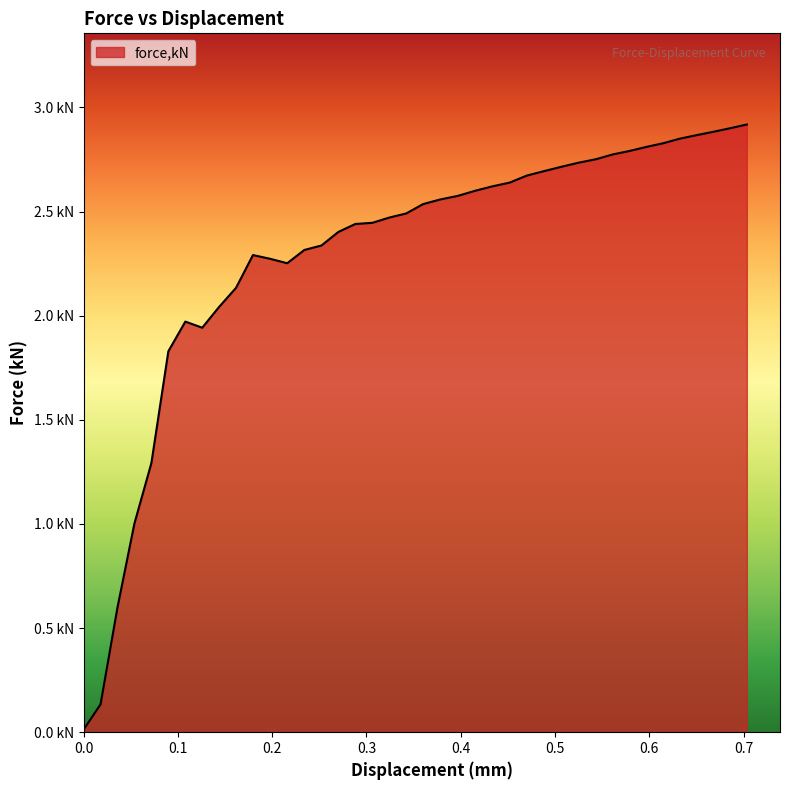

Reading left to right, what are all the values shown in this chart?

0.0	0.1	0.6	1.0	1.3	1.8	2.0	1.9	2.0	2.1	2.3	2.3	2.3	2.3	2.3	2.4	2.4	2.4	2.5	2.5	2.5	2.6	2.6	2.6	2.6	2.6	2.7	2.7	2.7	2.7	2.8	2.8	2.8	2.8	2.8	2.8	2.9	2.9	2.9	2.9